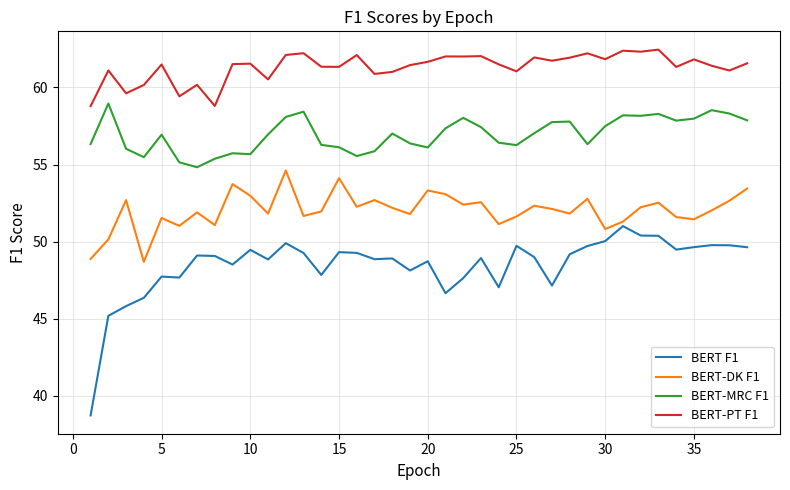

What is the sum of all BERT F1 values?

1842.0